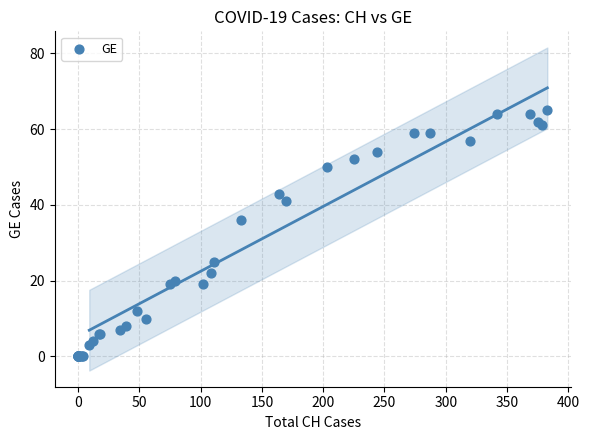

What Y value in the scatter plot is closest to 32?

36